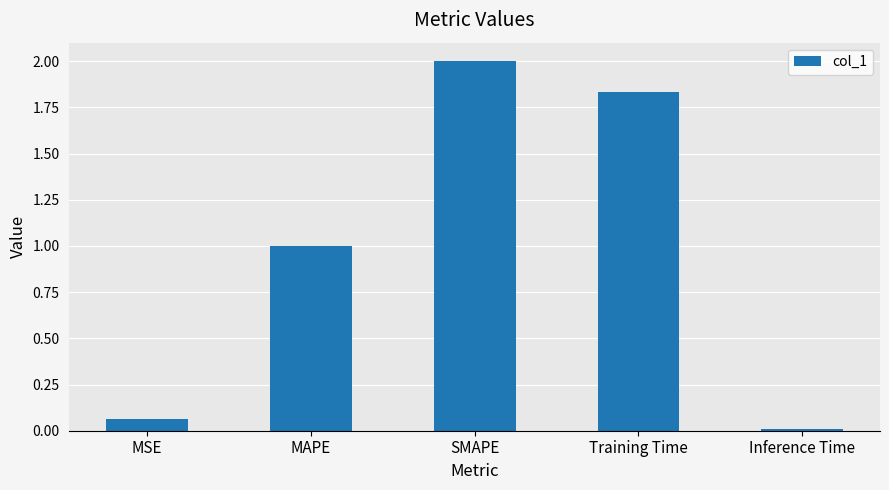

The chart shows a value of 0.0 at Inference Time. True or false?

True